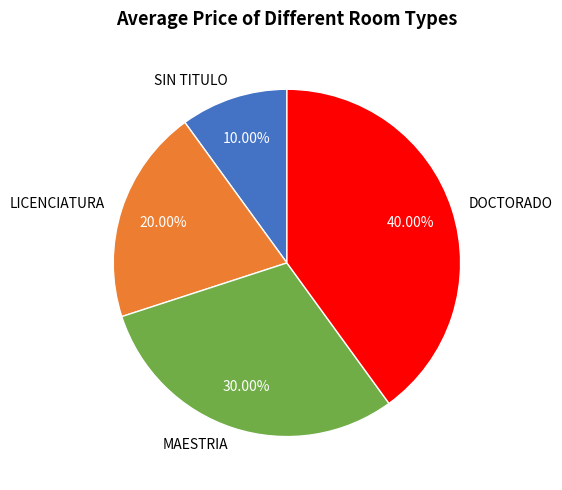

To the nearest percent, what is the difference between the largest and smallest slice percentages?

30%